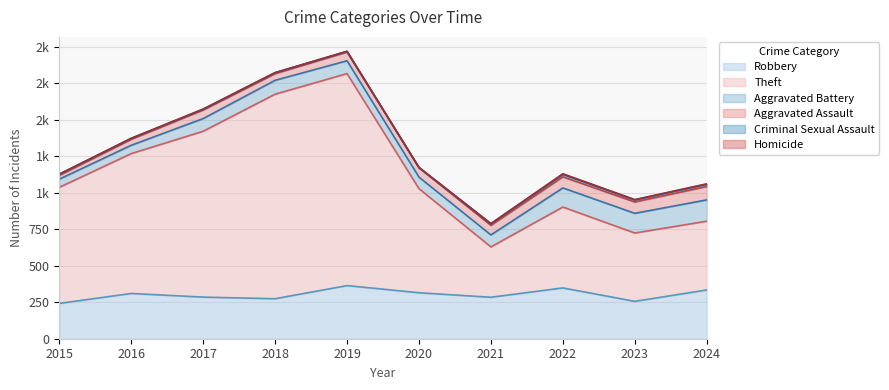

What is the average value of the Aggravated Assault series?

61